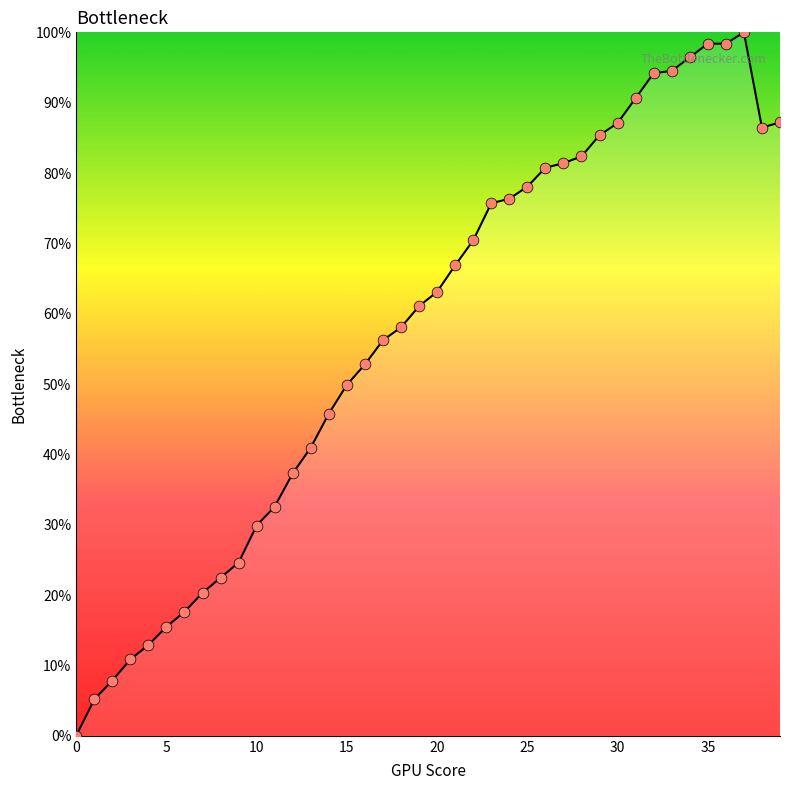

What is the difference between the maximum and minimum values?

100.0